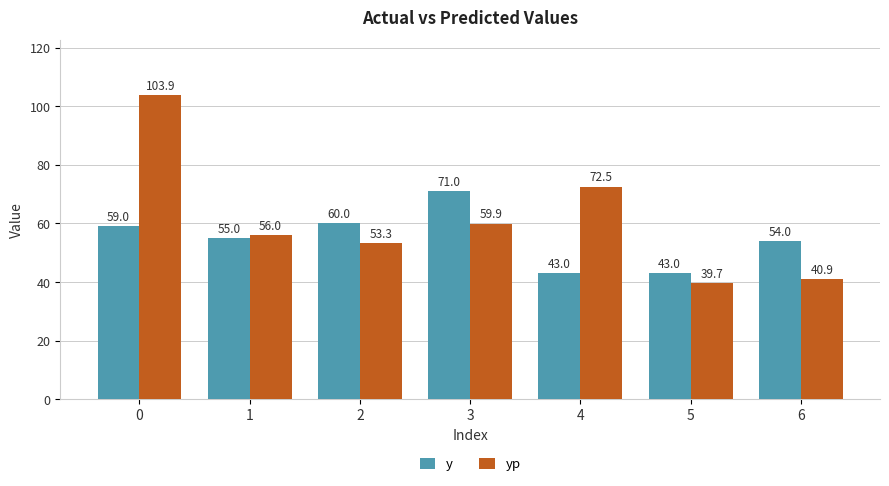

Which category has the lowest value across all series?

5